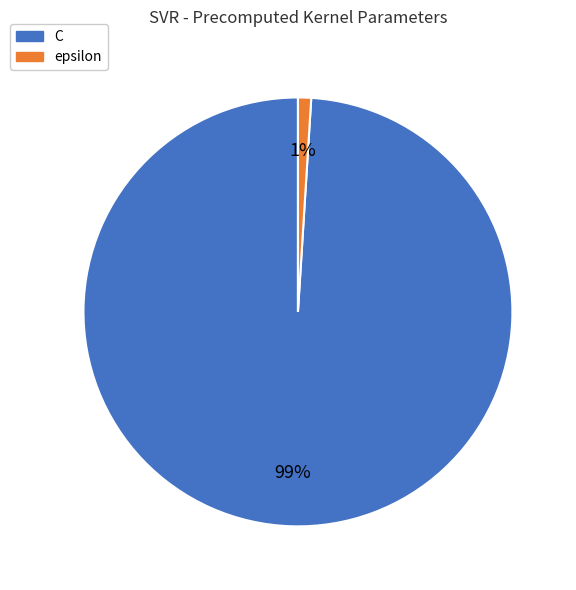

The C slice represents 89% of the pie. True or false?

False